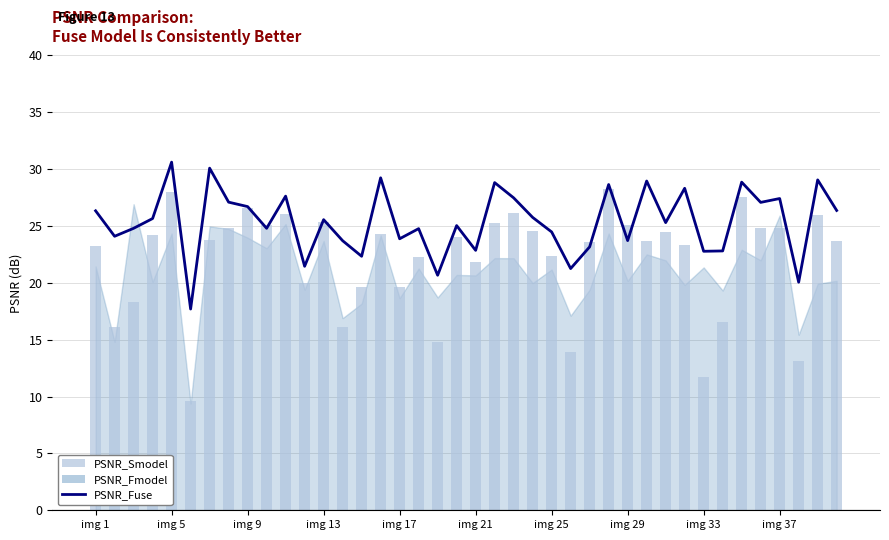

Which series has the largest total across all categories?

PSNR_Fuse